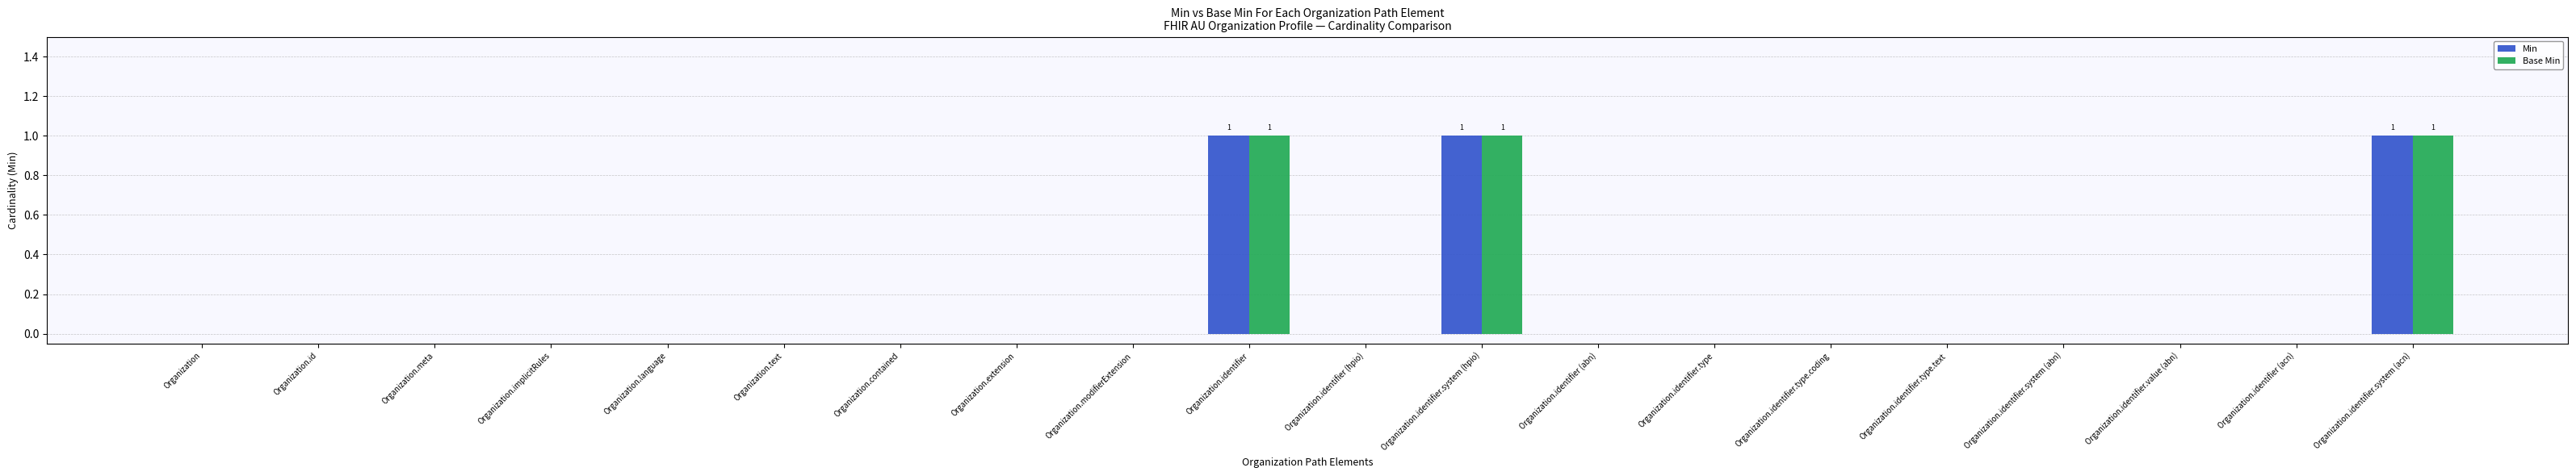

The value of Min at Organization.contained is 0. True or false?

True